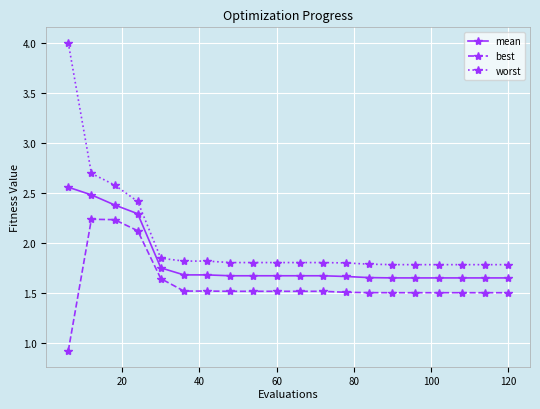

Which series has the largest total across all categories?

worst